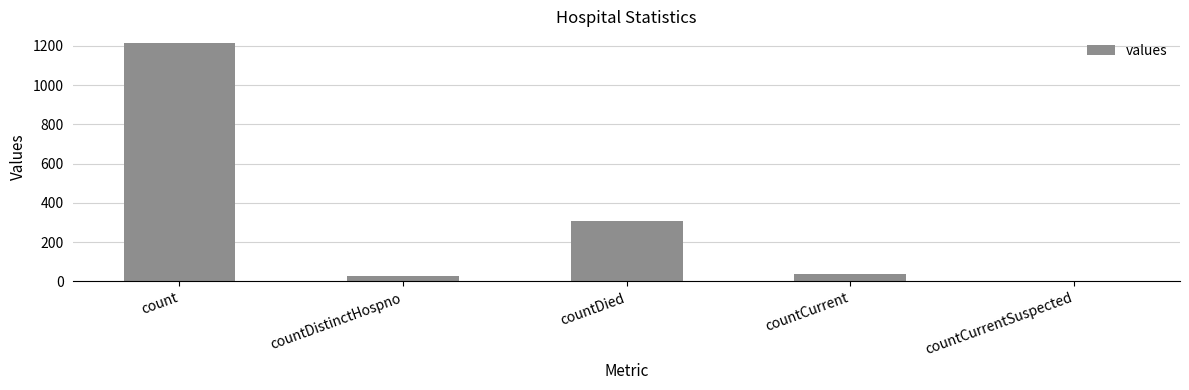

What is the sum of the values at countDistinctHospno and countCurrent?

64